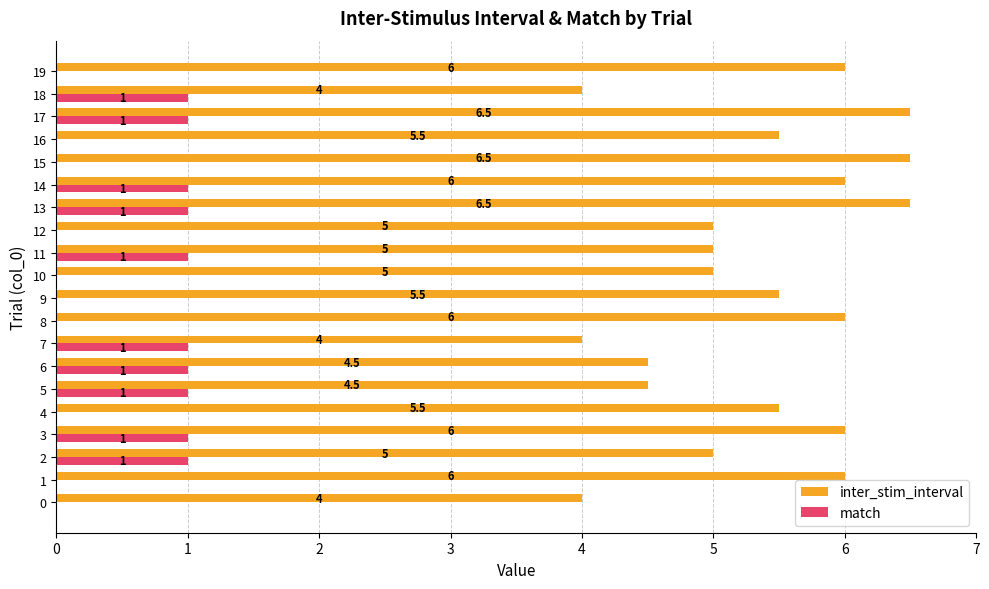

What is the total value across all series at 19?

6.0